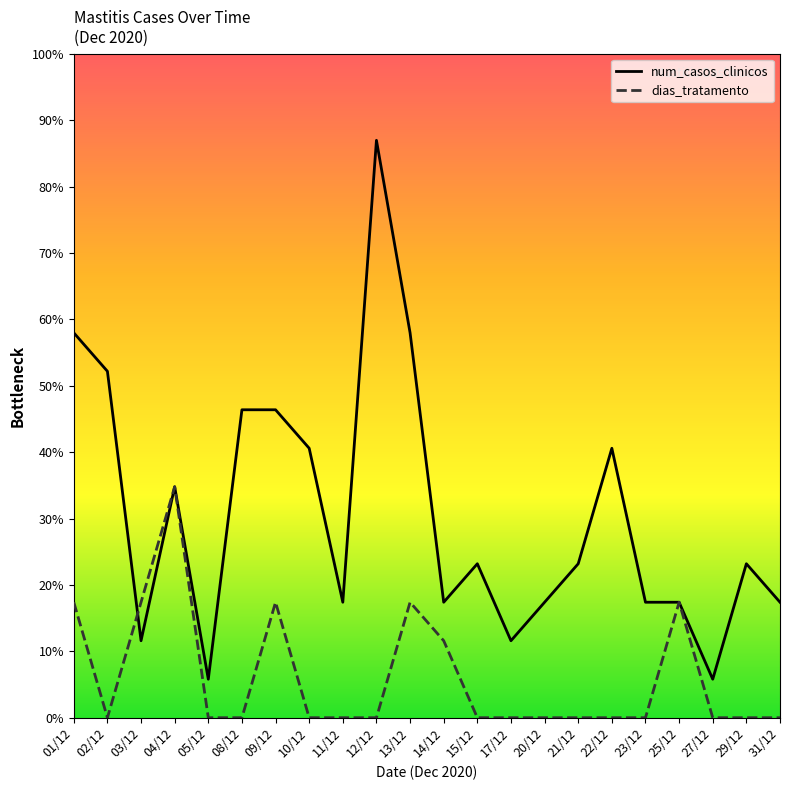

What is the average value of the dias_tratamento series?

1